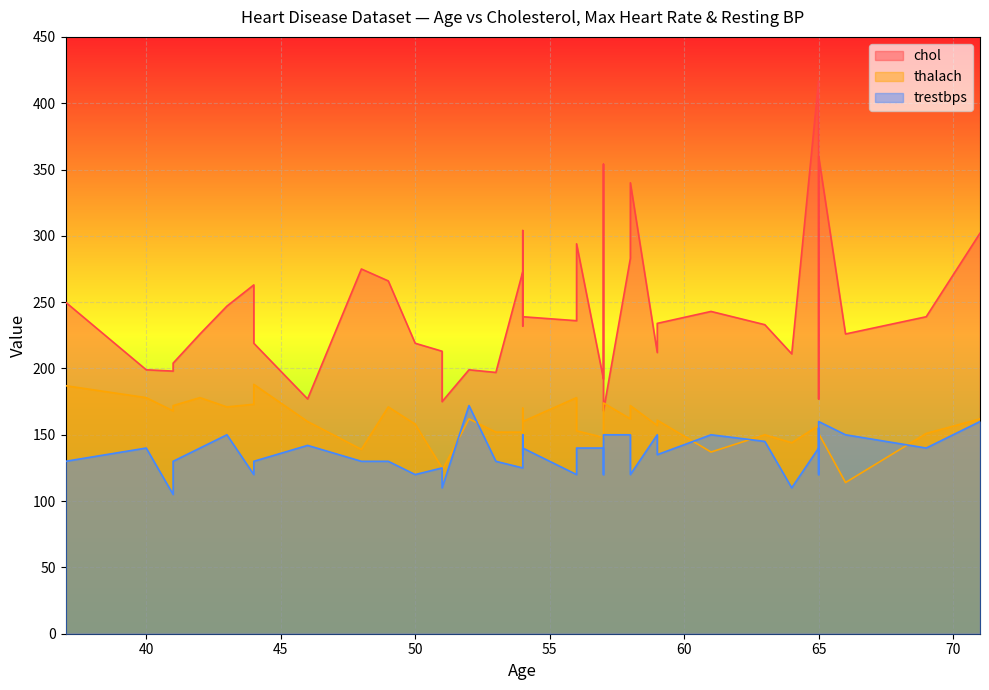

What is the spread (max minus min) of values at 50?

99